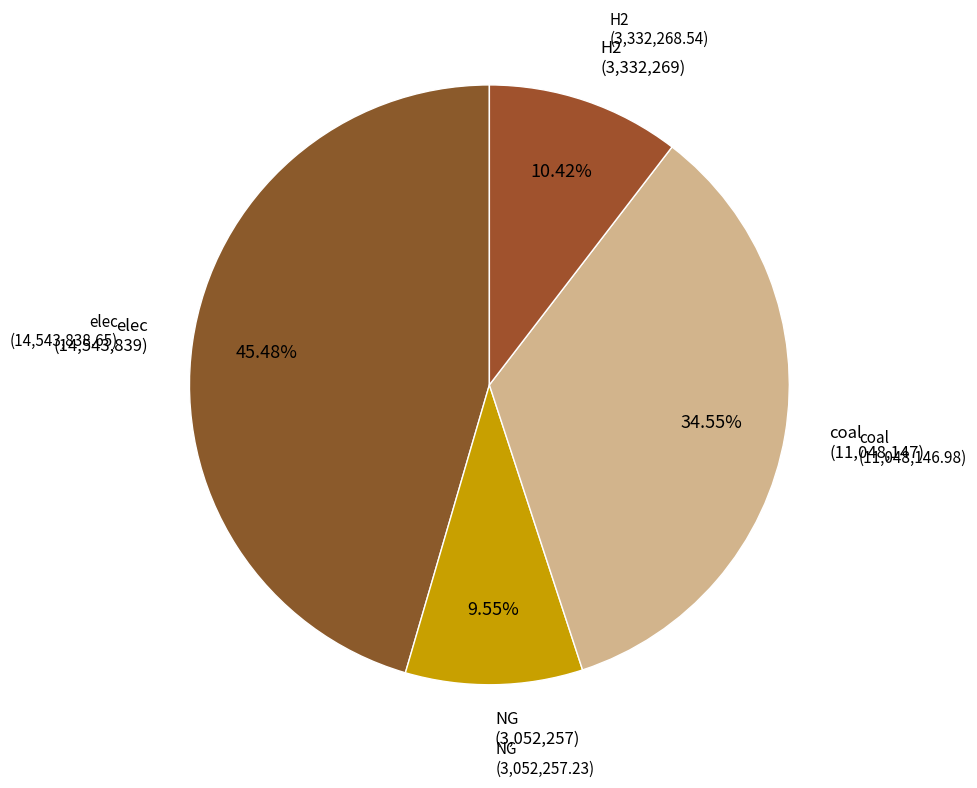

Between H2 and elec, which is larger?

elec